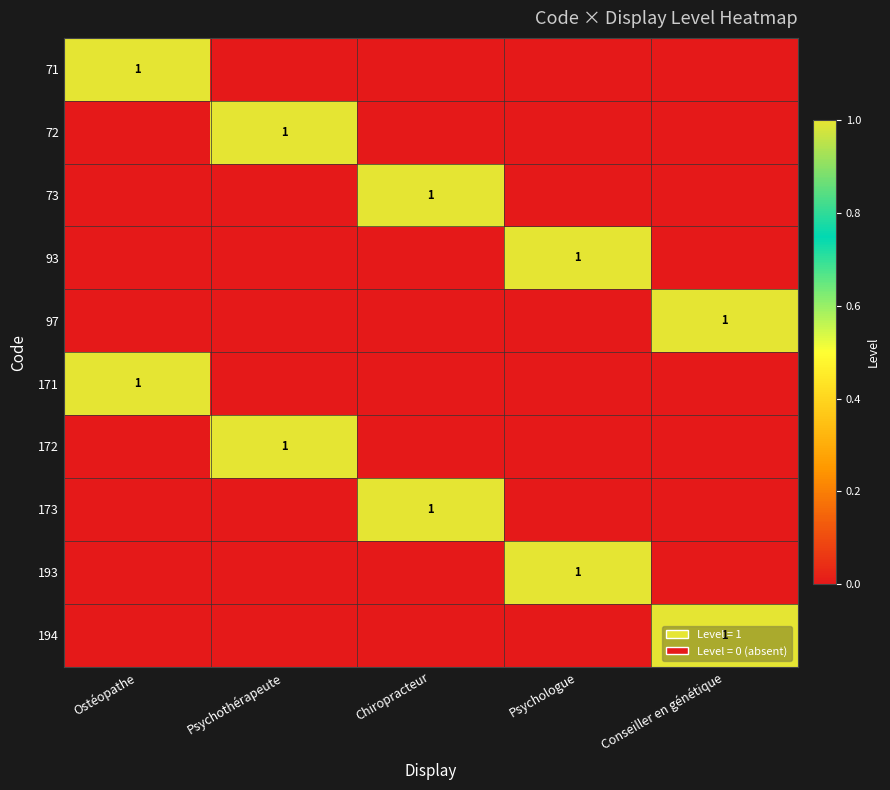

The 72 series shows 1 at Psychothérapeute. True or false?

True